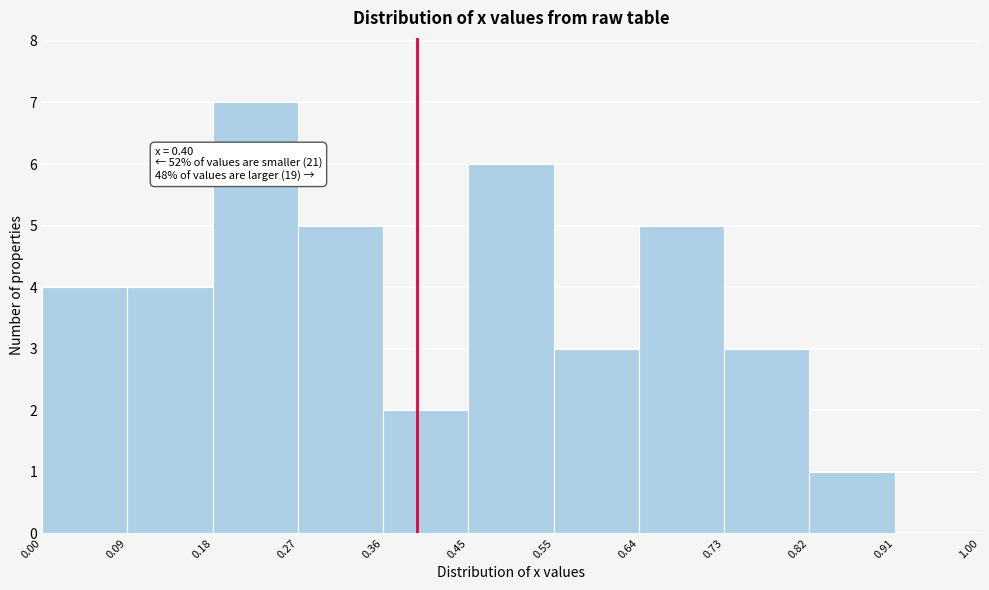

Which range on the x-axis has the tallest bar?

0.18 to 0.27